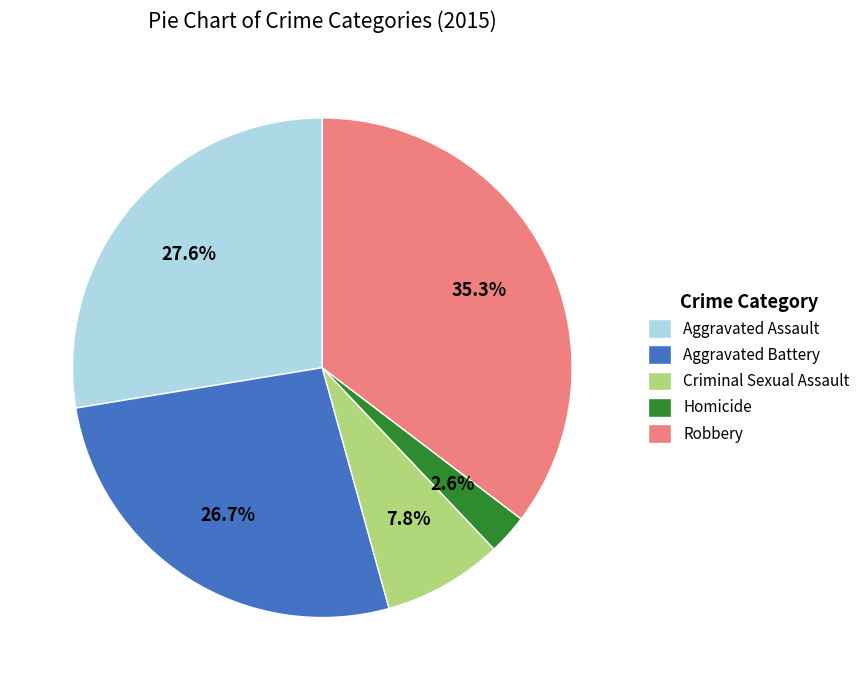

To the nearest percent, what portion does Robbery represent?

35%